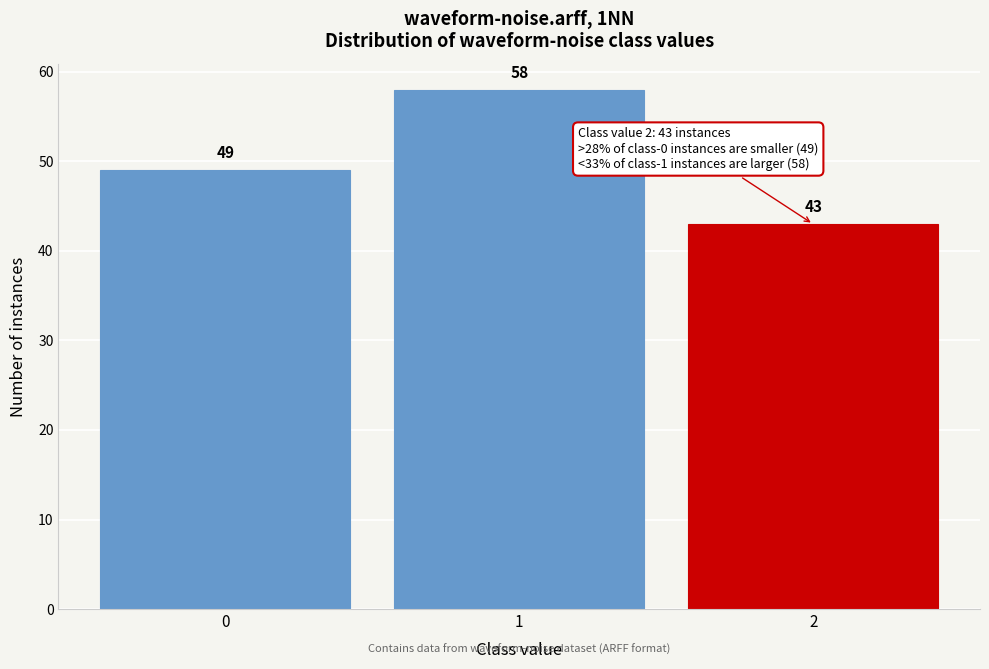

Reading right to left, transcribe all the data shown in this chart.

43	58	49